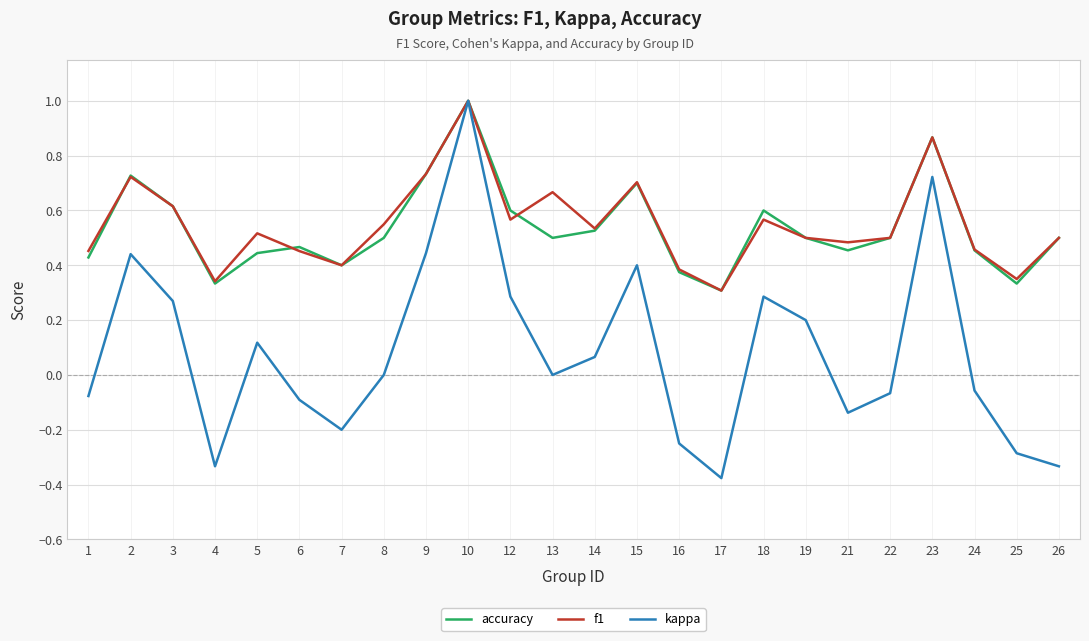

At which category does f1 reach its first local valley?

4